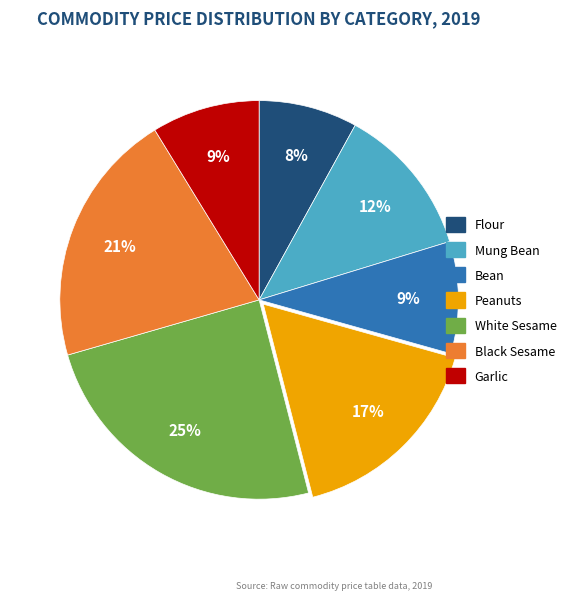

What is the smallest slice in the pie chart?

Flour